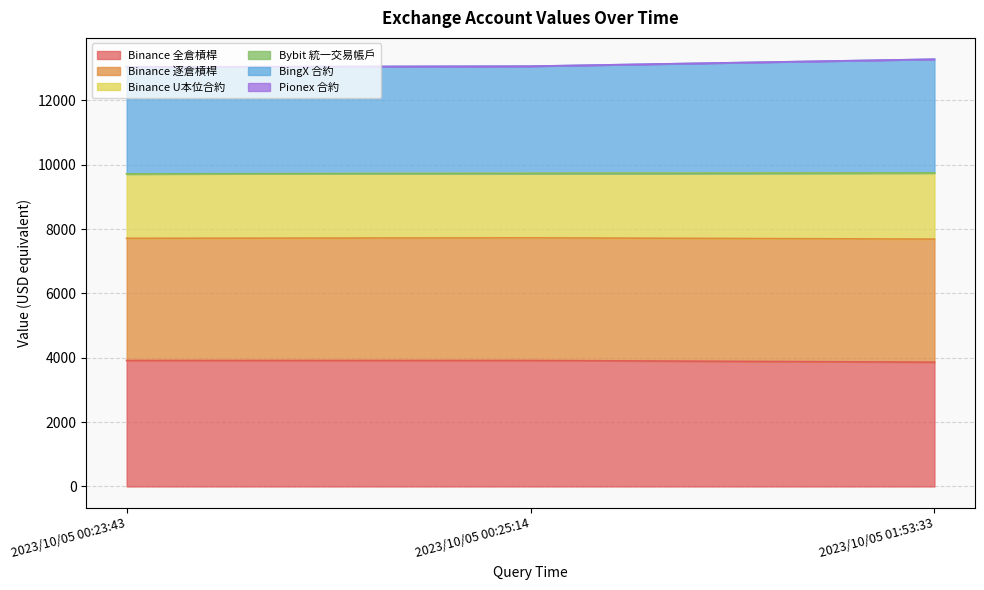

What is the maximum value for Binance 全倉槓桿?

3915.6